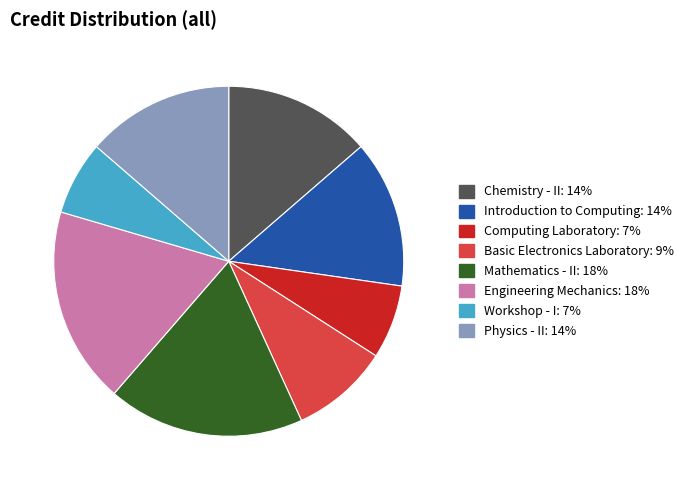

The Engineering Mechanics: 18% slice represents 18% of the pie. True or false?

True